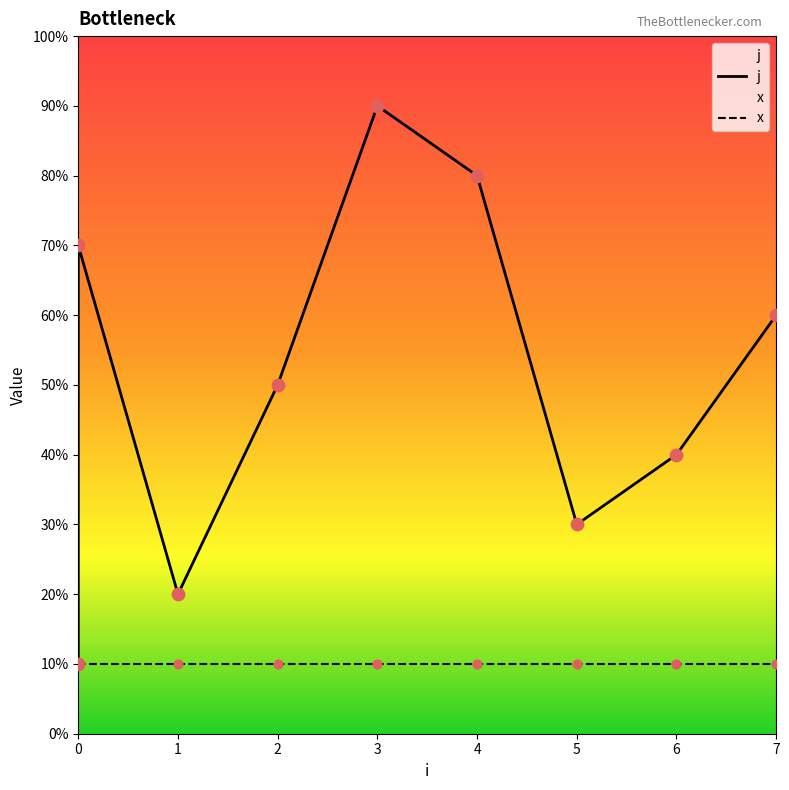

Which series reaches the maximum Y coordinate?

j